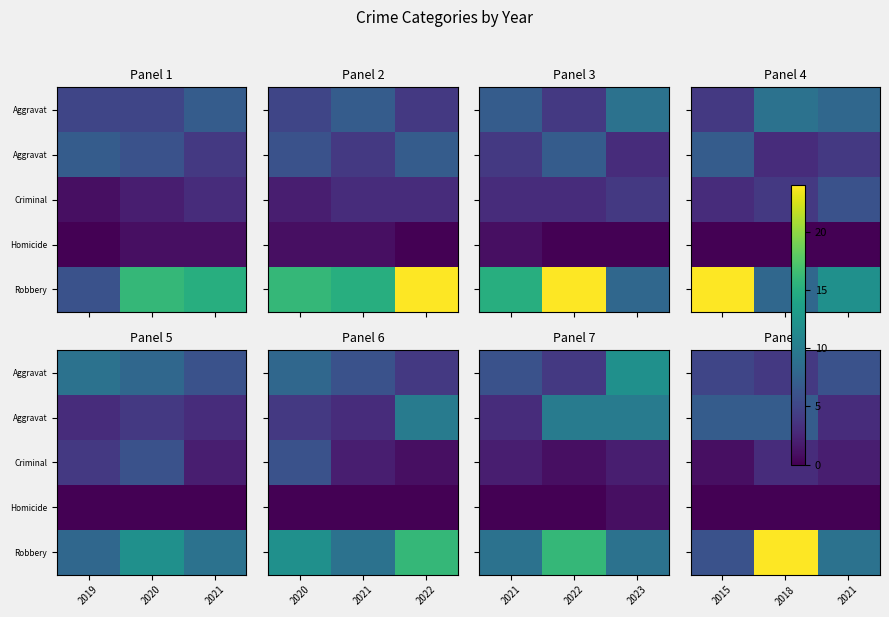

At which category is the sum across all series the highest?

2018